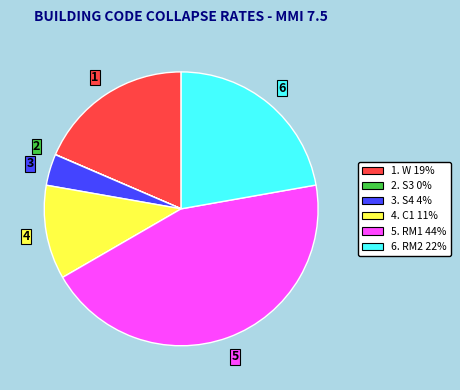

Does any single category account for the majority?

No